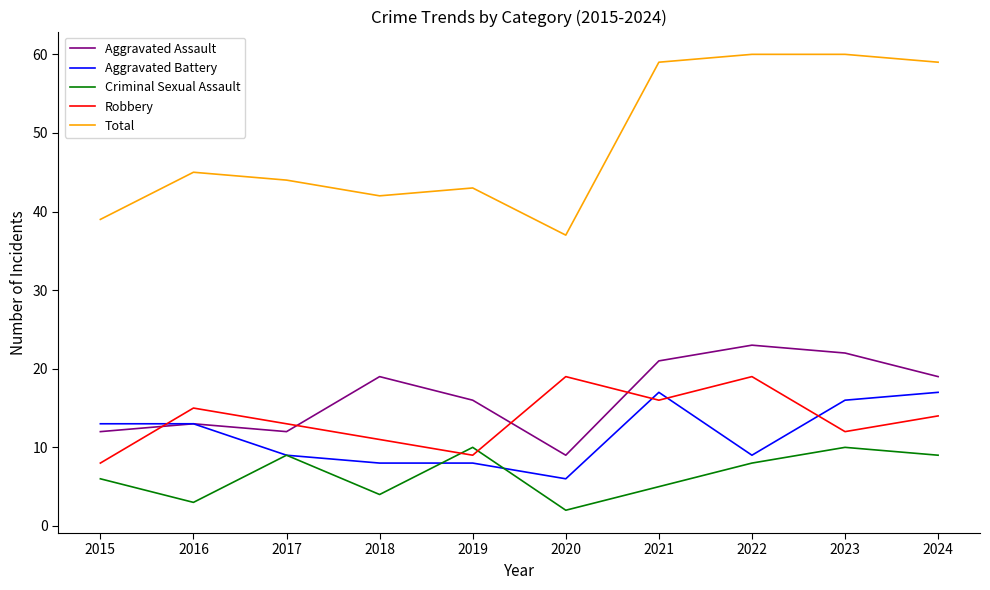

Which series has the largest range (max minus min)?

Total